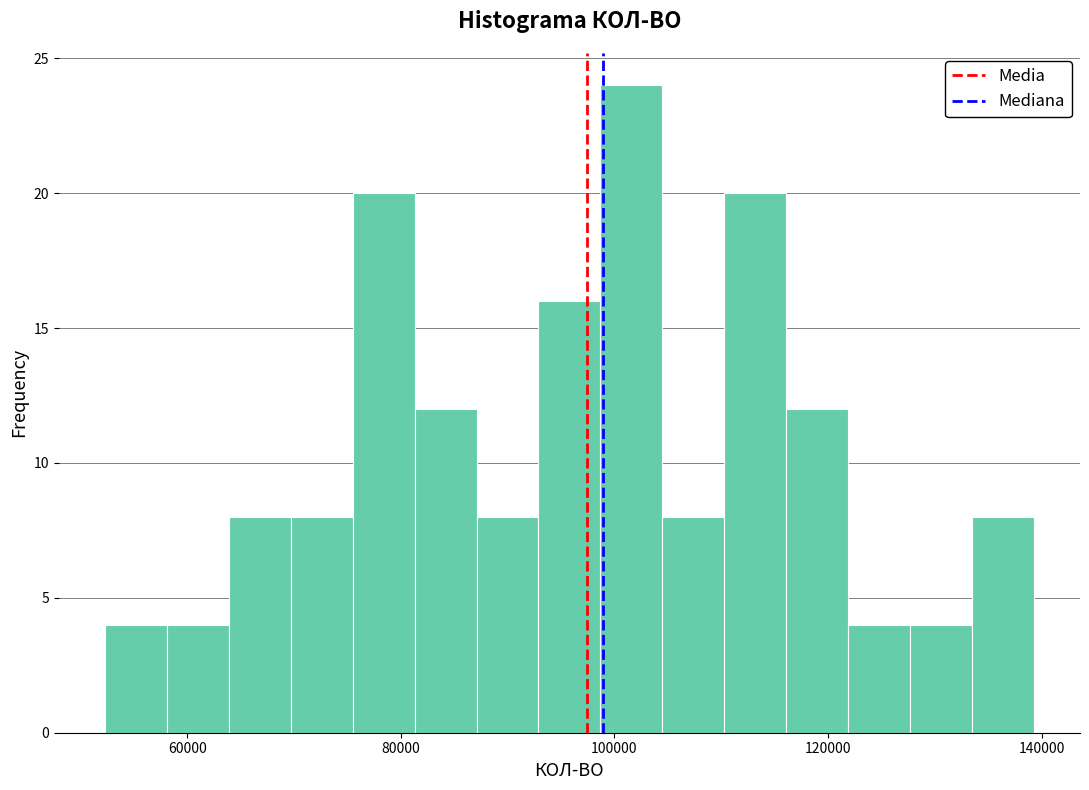

Read against the x-axis, roughly where is the centre of the tallest bar?

102000